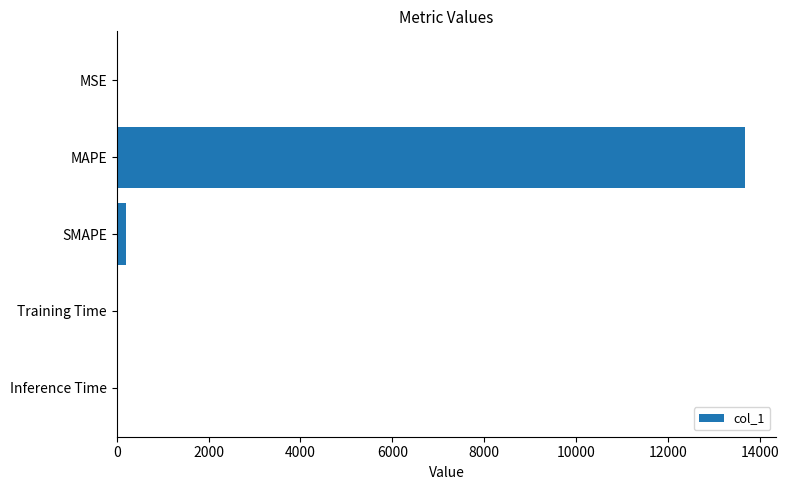

At which category does the chart reach its peak across all series?

MAPE